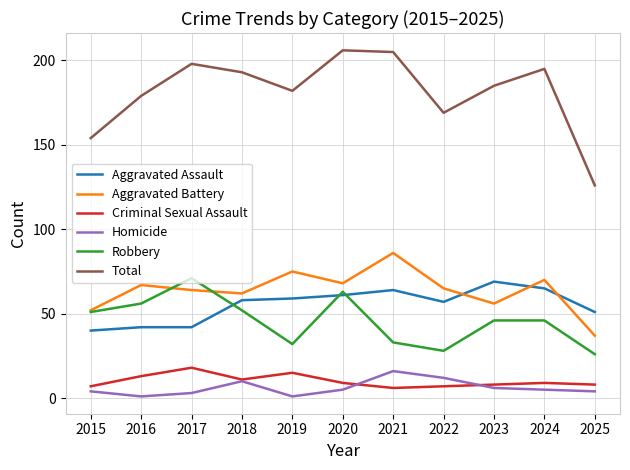

True or false: Robbery has more than 0 points higher than both neighbors.

True